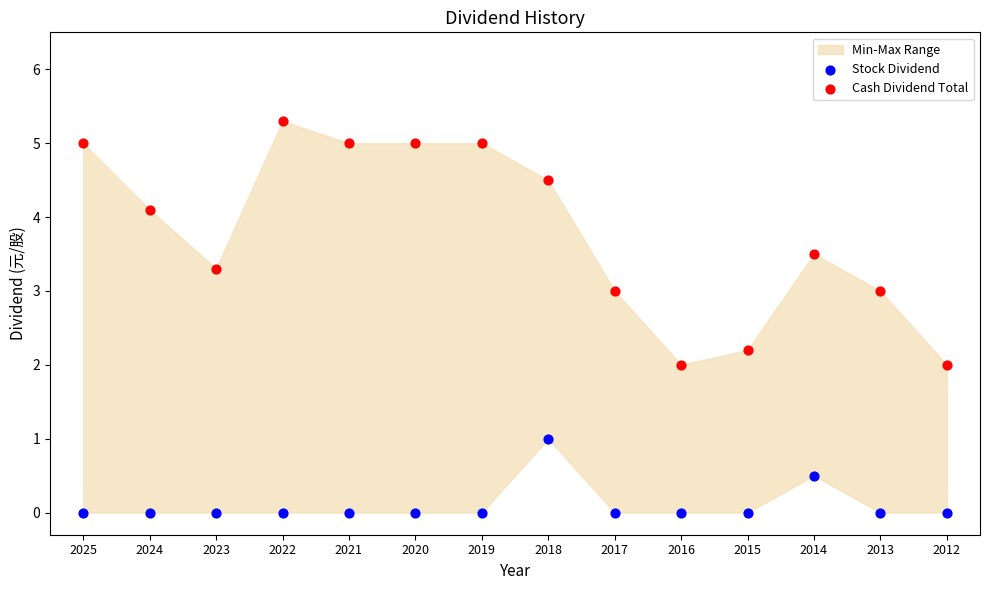

Which series has the largest Y range (max minus min)?

Cash Dividend Total